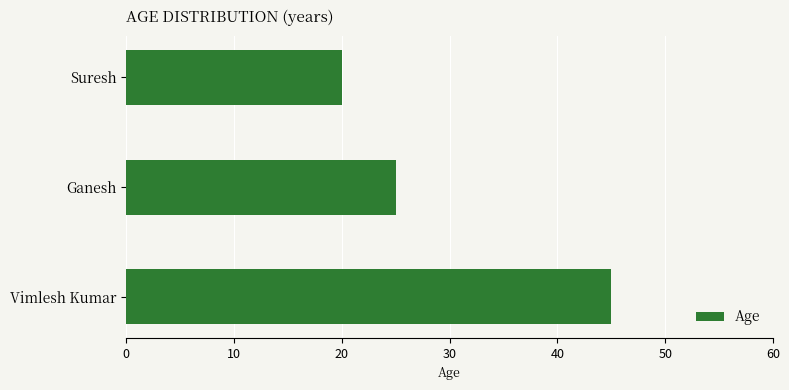

List the labels in order of value, smallest first.

Suresh, Ganesh, Vimlesh Kumar